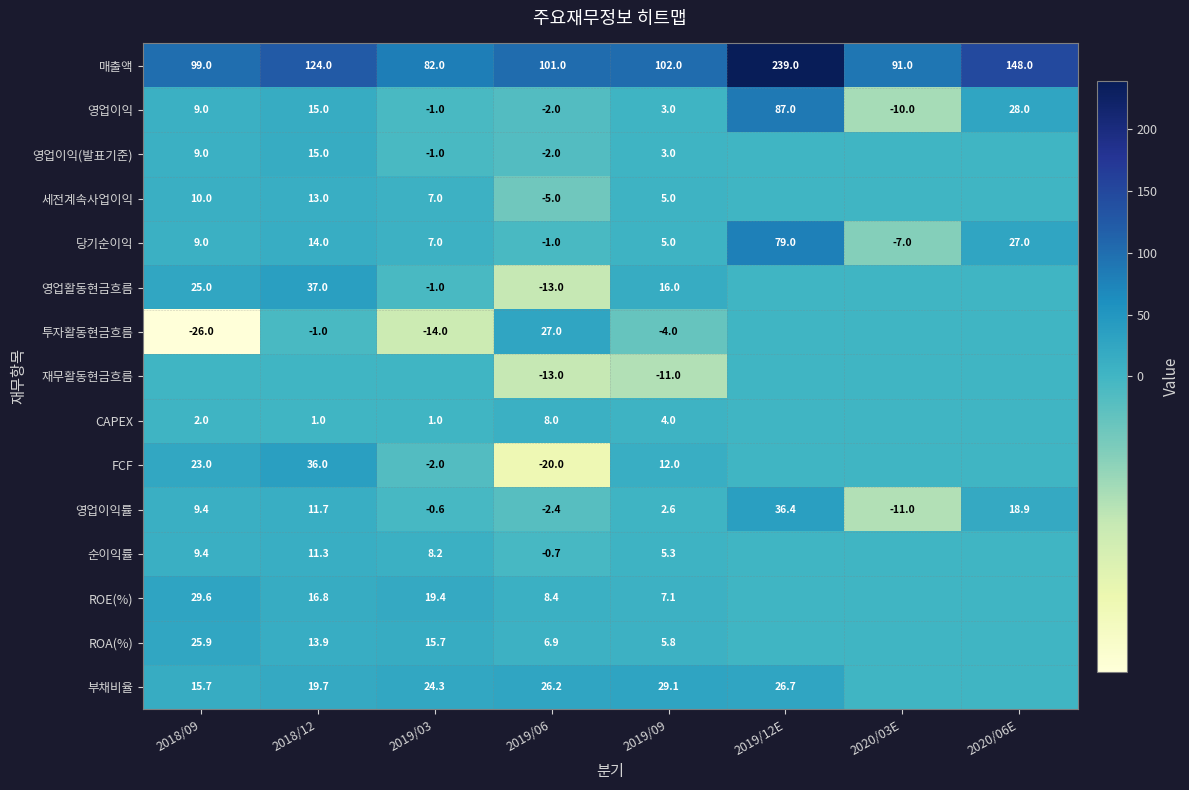

The FCF series shows 12.0 at 2019/09. True or false?

True